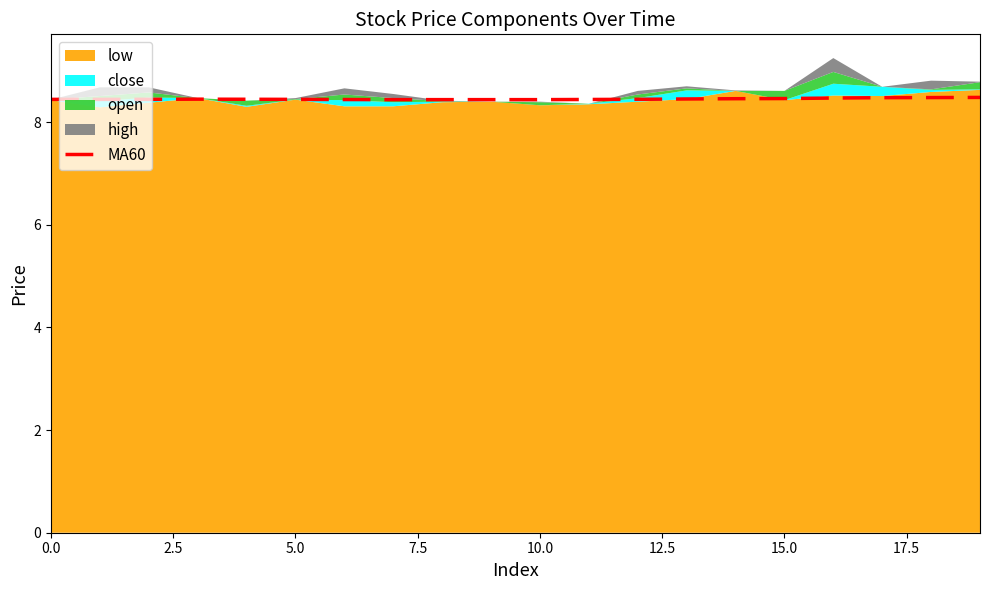

True or false: MA60 has a value of 8.4 at 0.0.

True